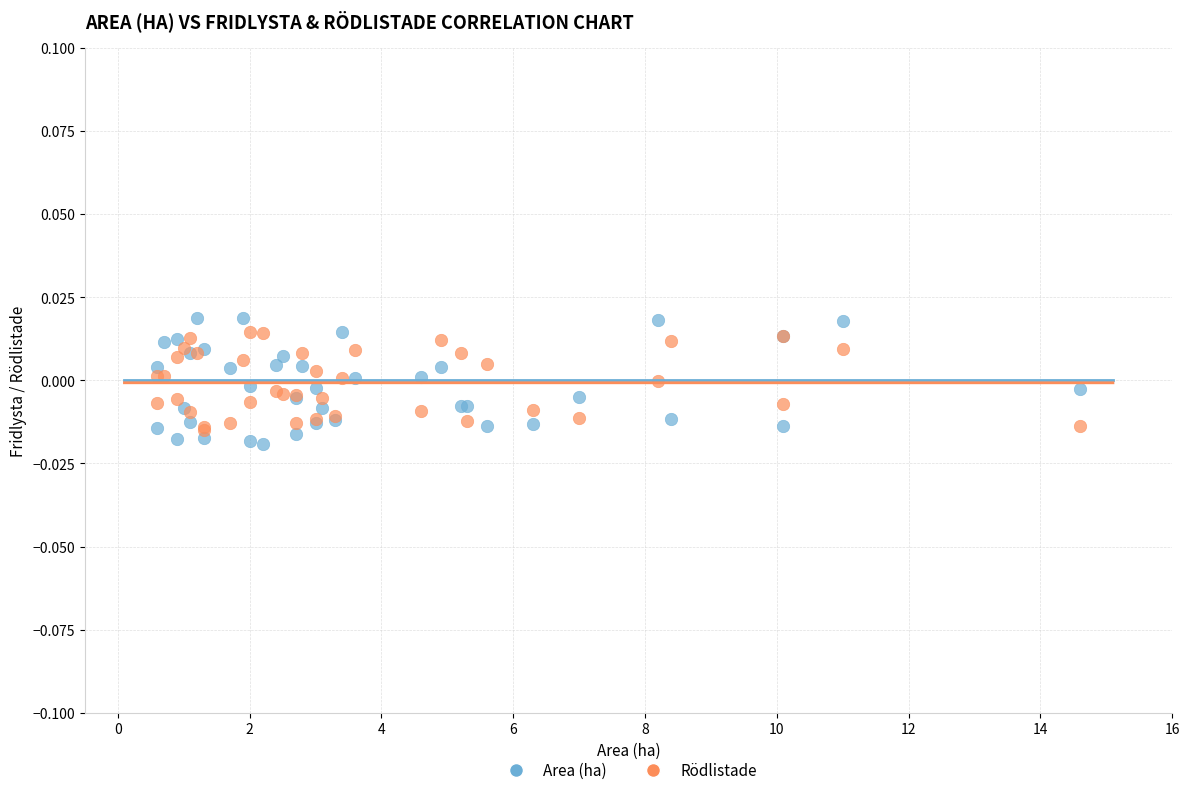

Which series has the largest Y range (max minus min)?

Area (ha)